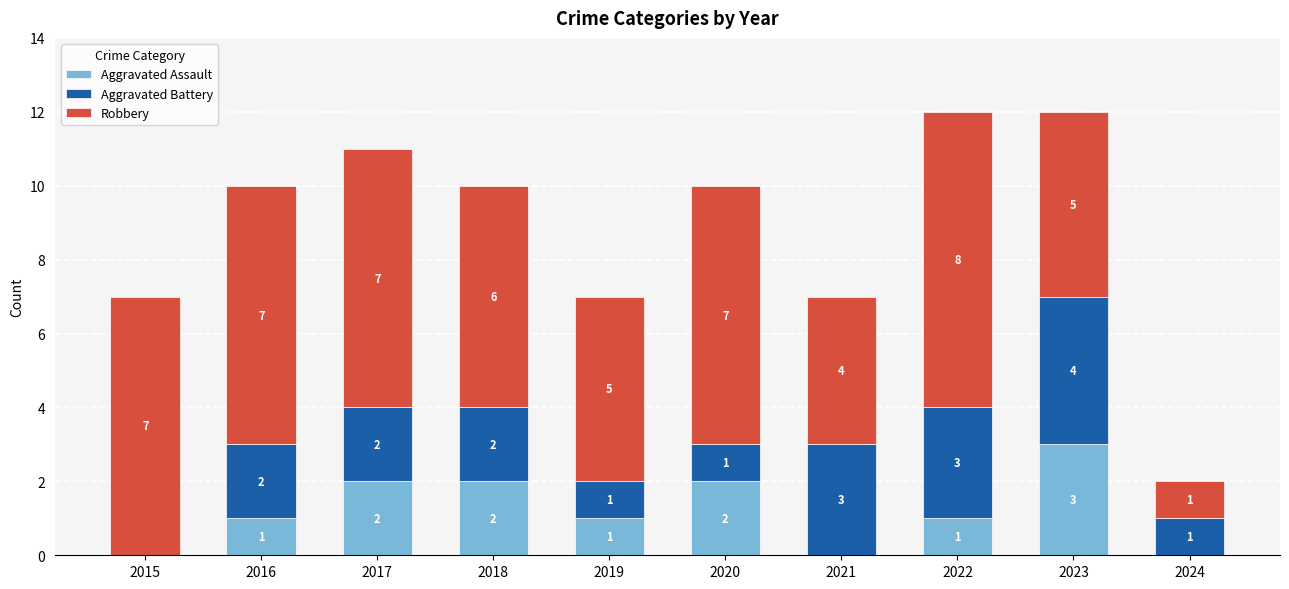

The value of Aggravated Assault at 2016 is 2. True or false?

False